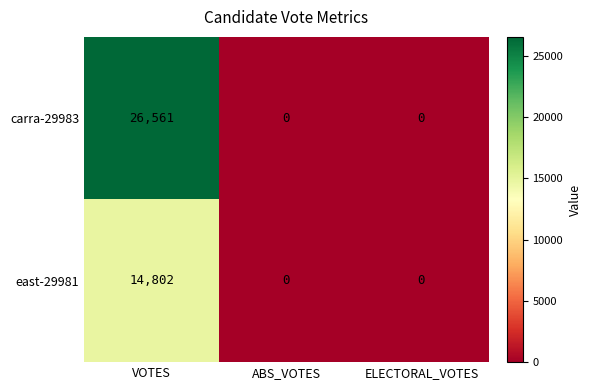

Reading left to right, list all the values displayed in this chart.

carra-29983: VOTES=26561	ABS_VOTES=0	ELECTORAL_VOTES=0
east-29981: VOTES=14802	ABS_VOTES=0	ELECTORAL_VOTES=0